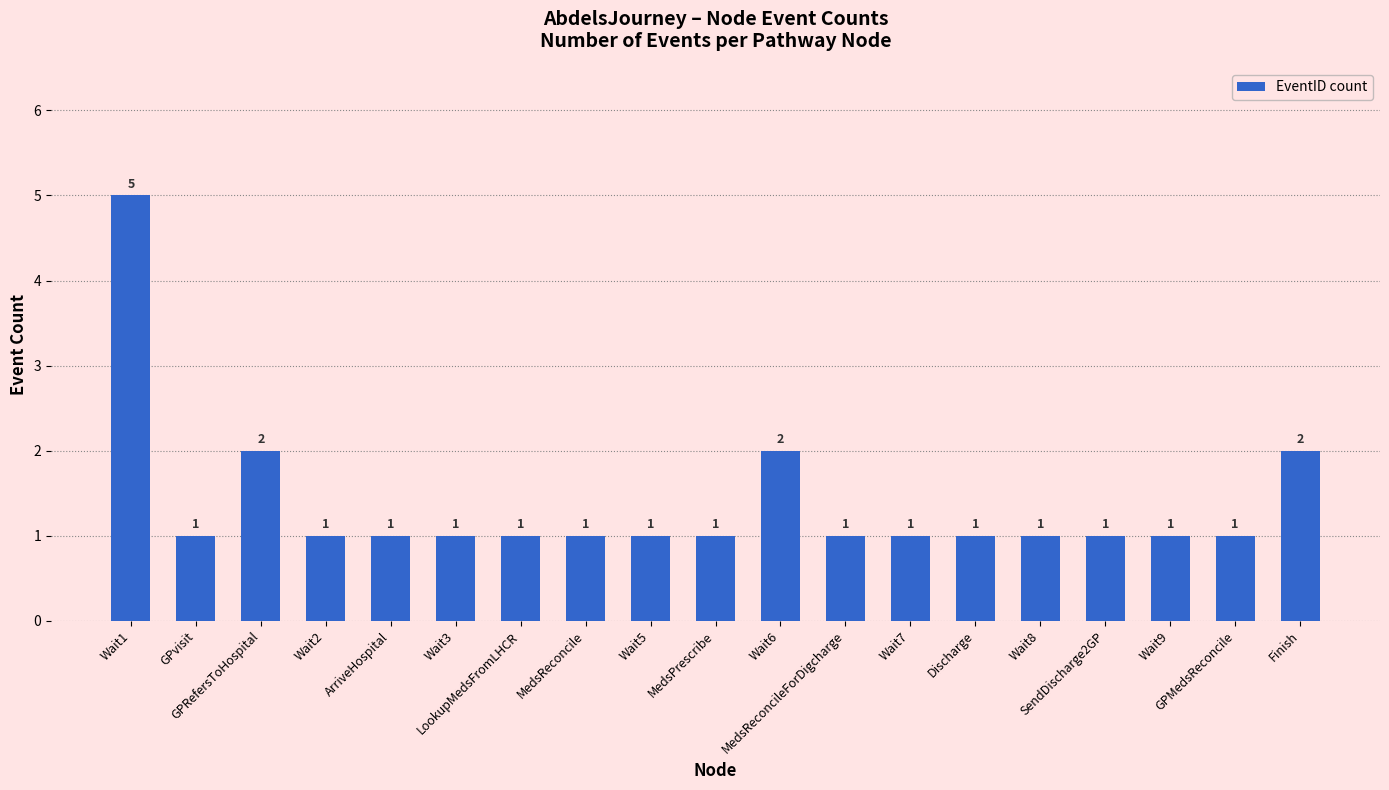

What is the difference between the maximum and minimum values?

4